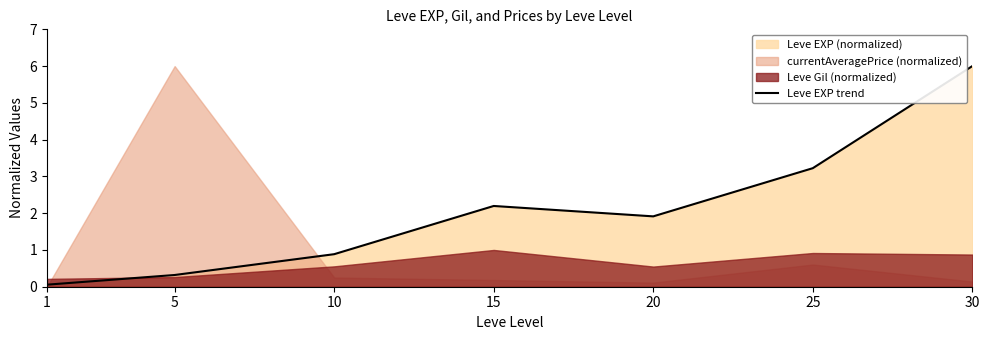

What is the greatest value displayed?

6.0